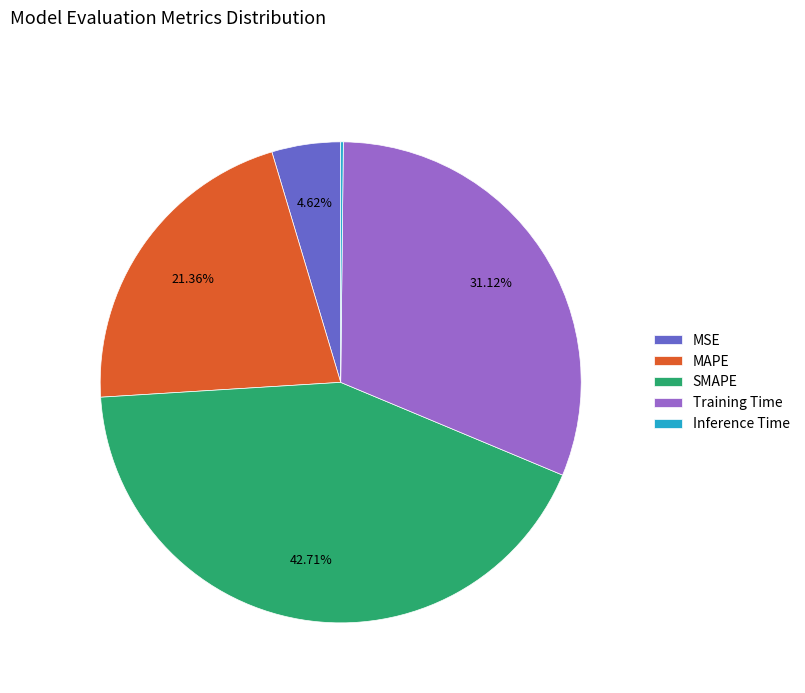

To the nearest percent, what percentage of the pie is MAPE?

21%